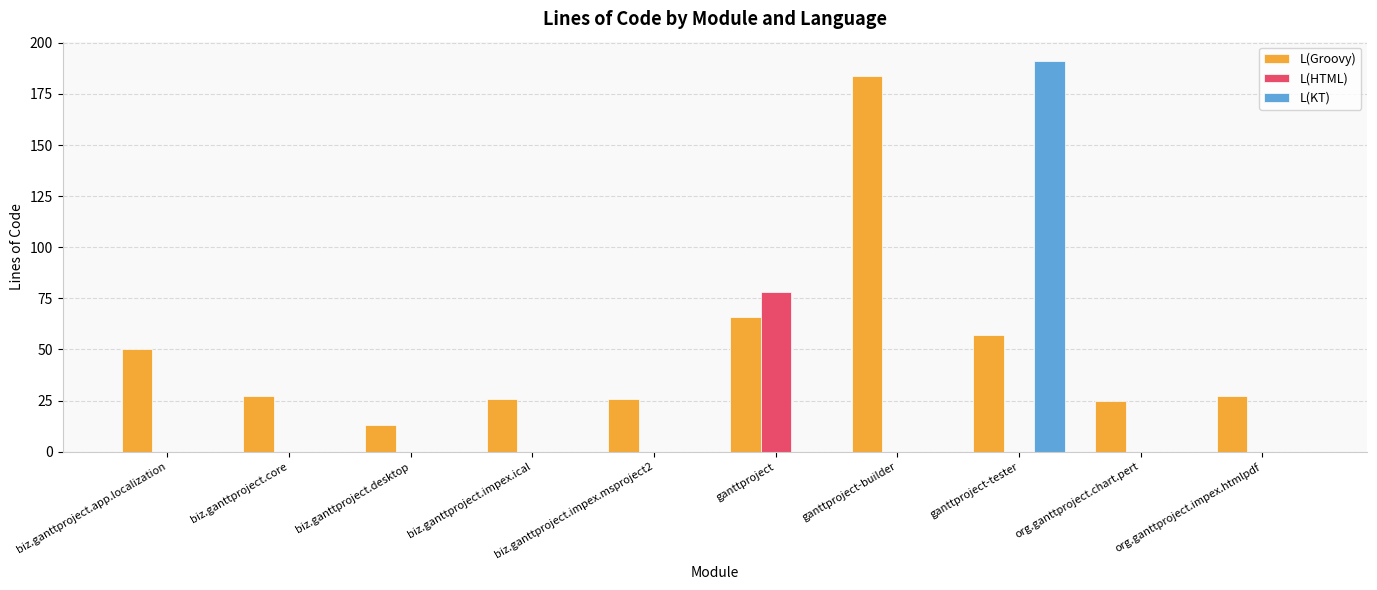

At which label is L(Groovy) closest to 98?

ganttproject